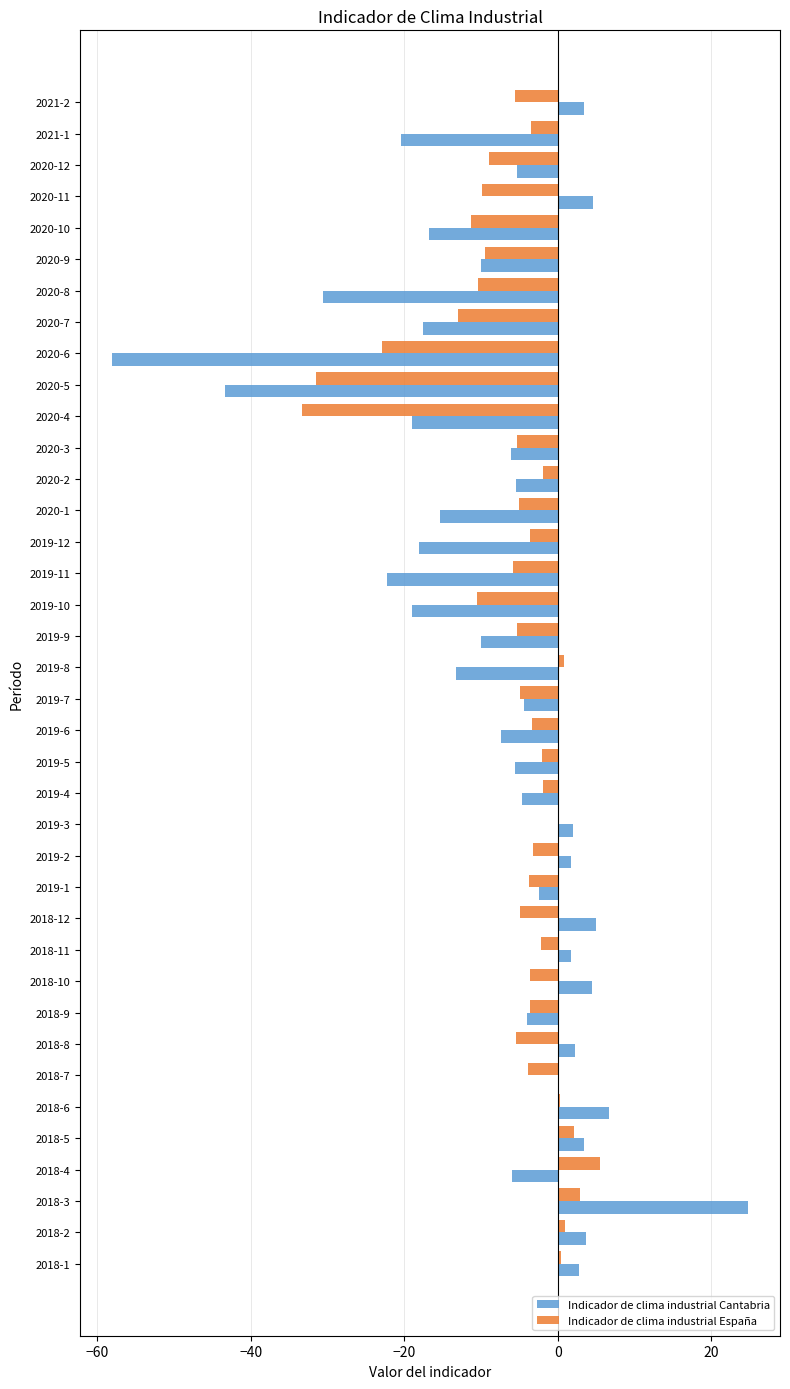

Which category has the highest value across all series?

2018-3